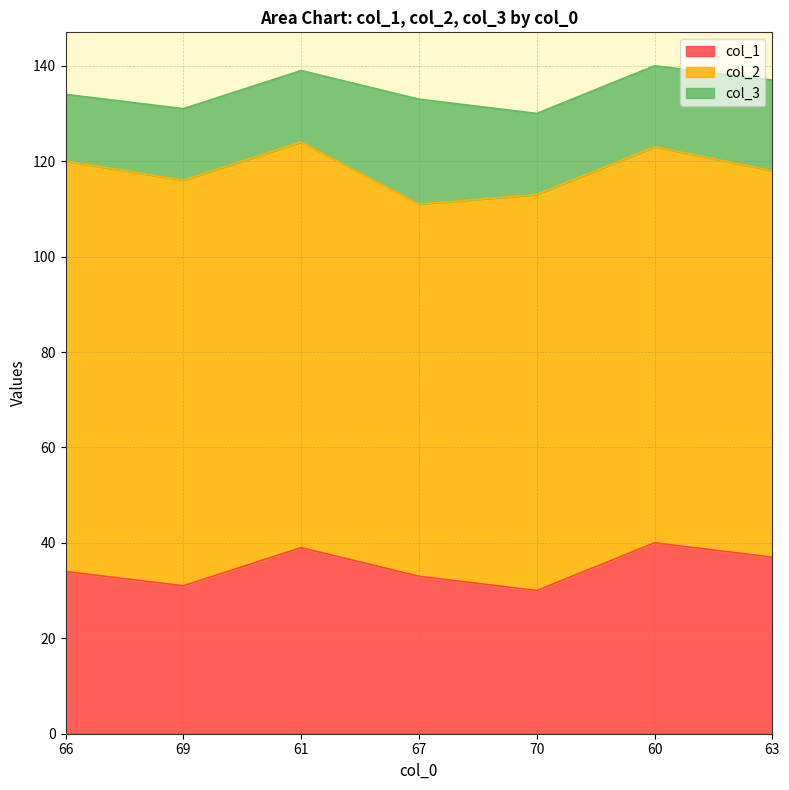

At which label does col_2 reach its peak?

66